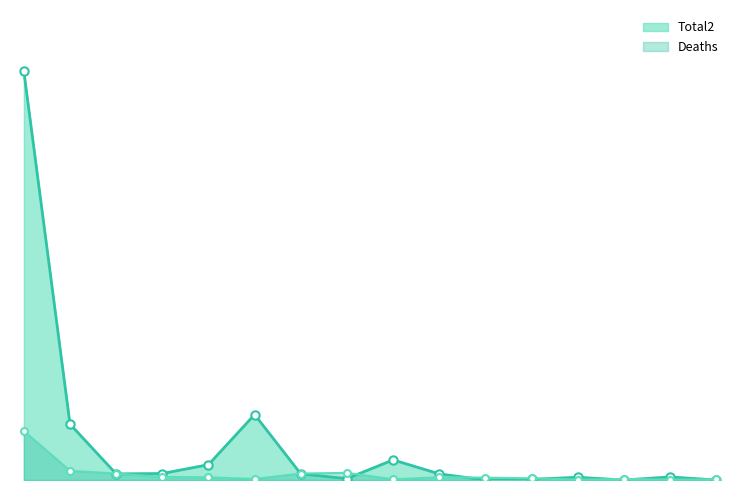

List the series in order of their overall mean, highest first.

Total2, Deaths